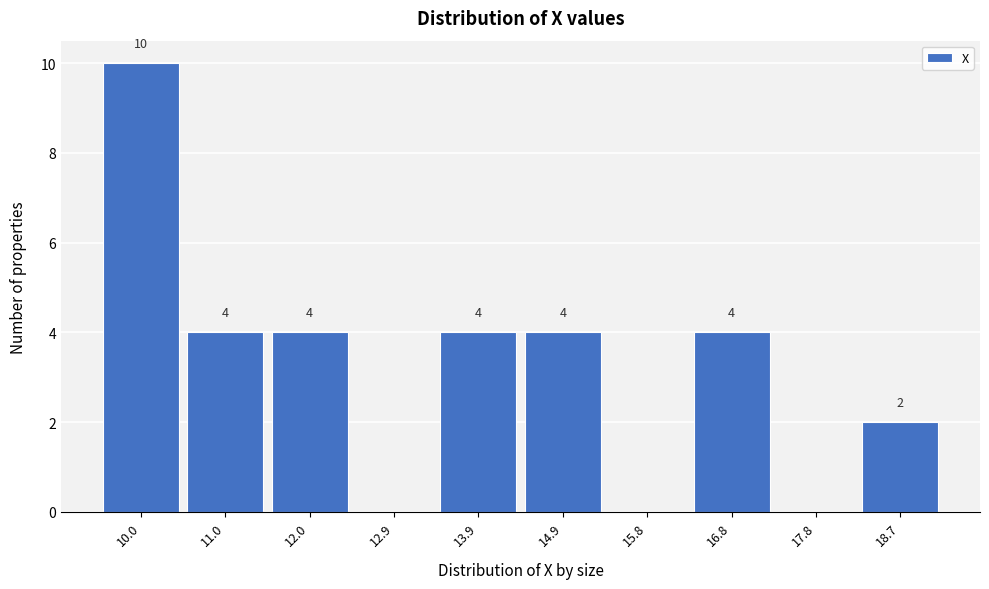

What is the sum of the values at 18.7 and 13.9?

6